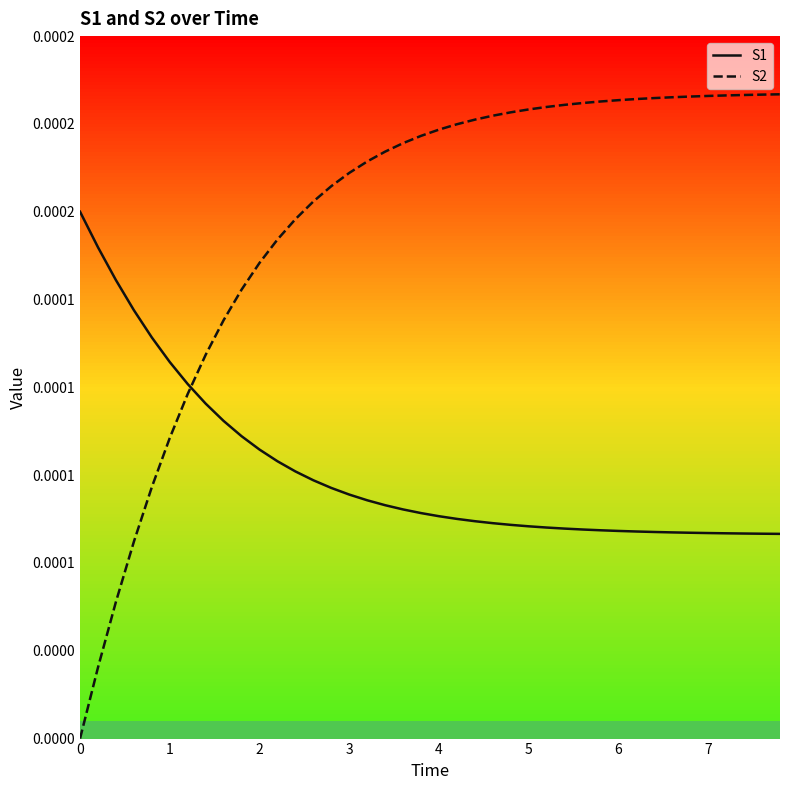

Is this an area chart (filled region under the line)?

No